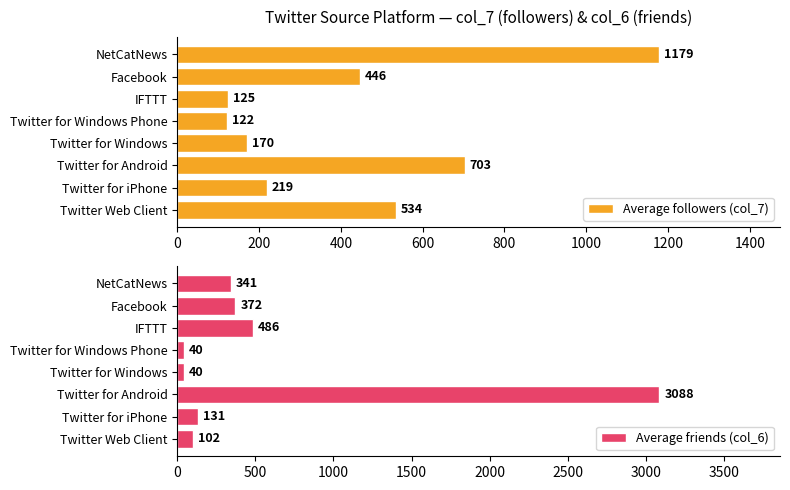

How many bars are there in total?

16